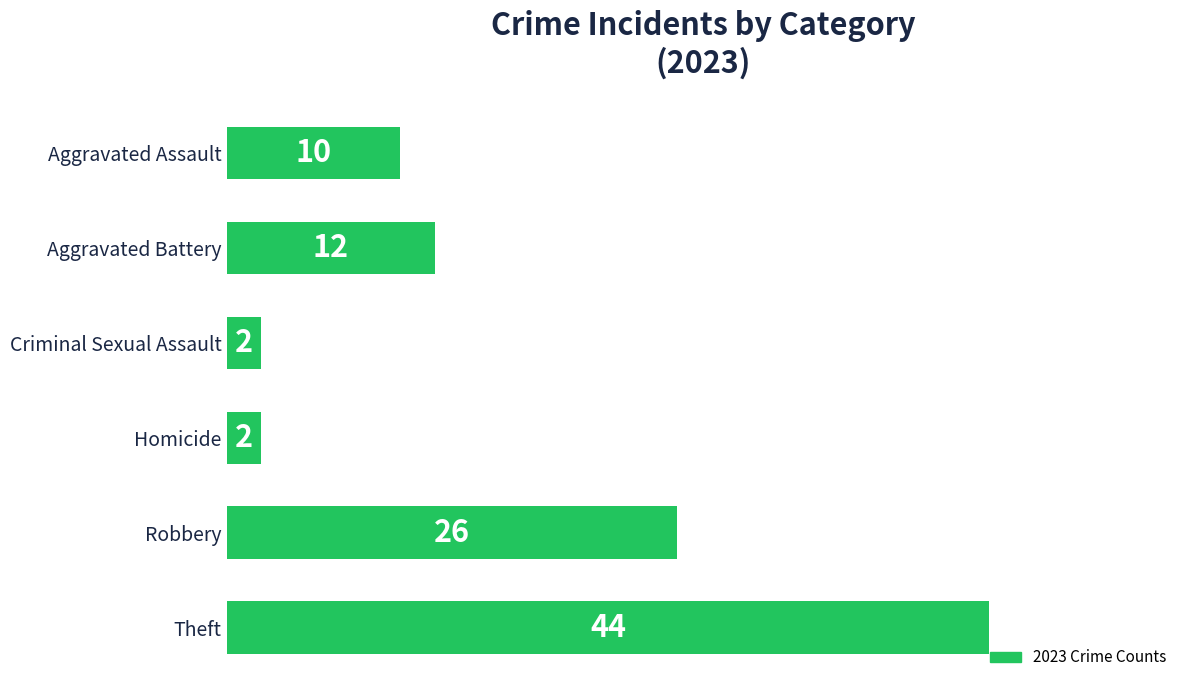

How many categories are shown in the chart?

6